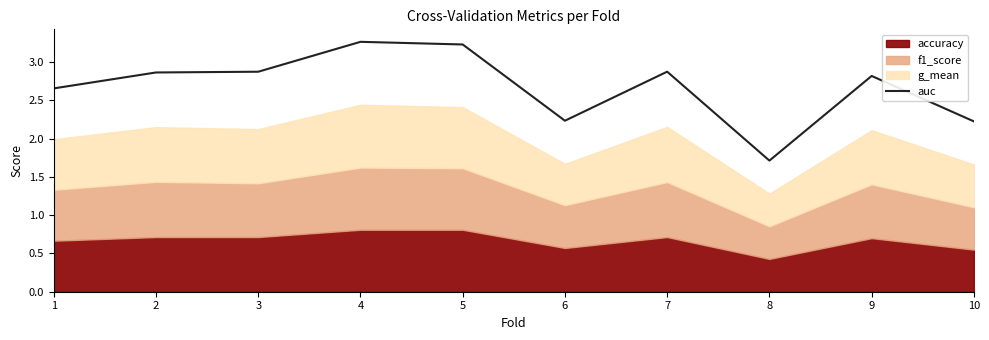

The value at 8 is 0.8. True or false?

False